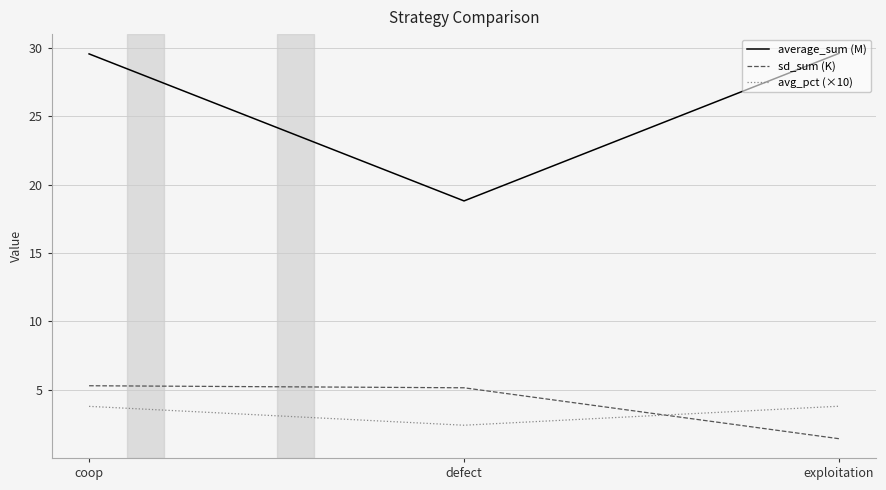

What are all the series names shown in the legend?

average_sum (M), sd_sum (K), avg_pct (×10)